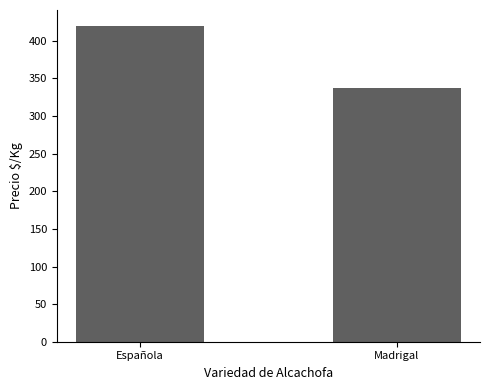

Does the chart contain stacked bars?

No